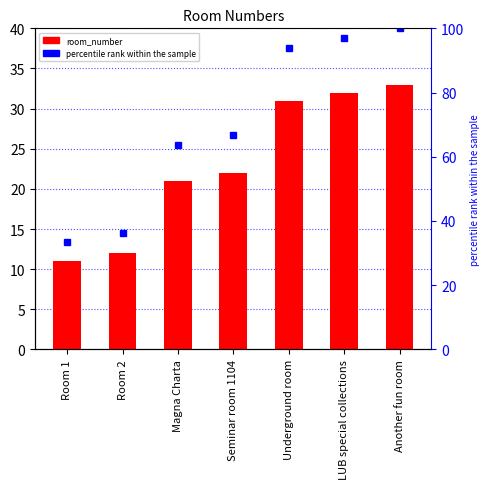

Which label corresponds to the smallest value in the chart?

Room 1